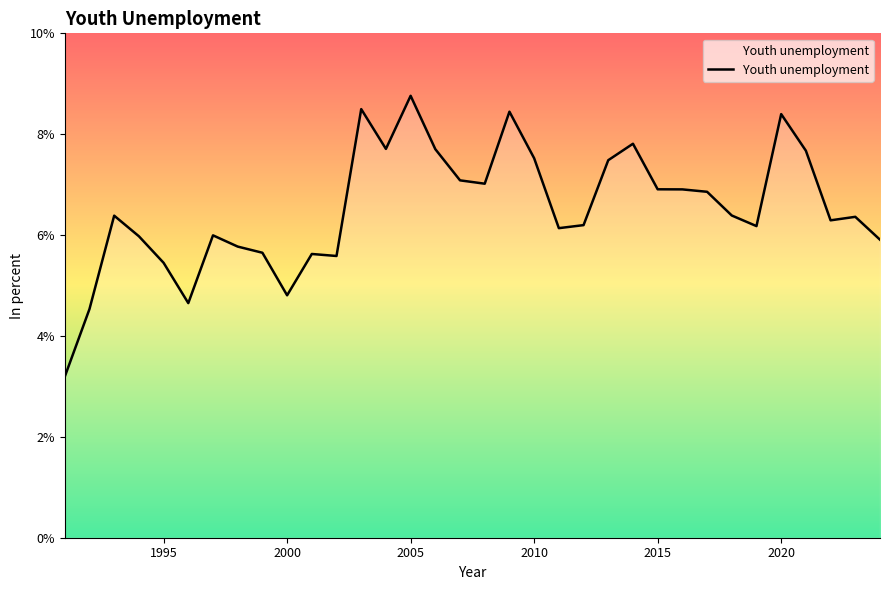

What is the difference between the maximum and minimum values?

5.6